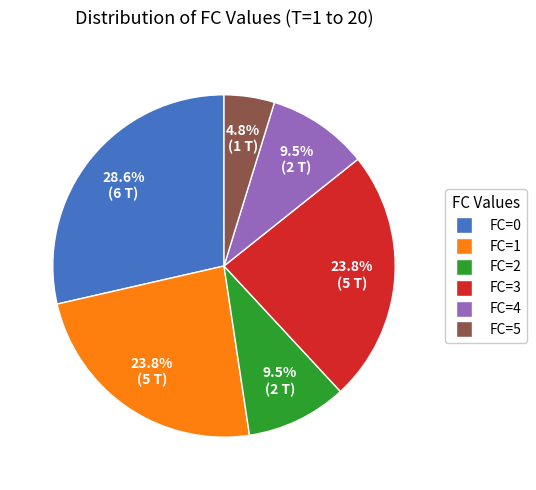

To the nearest percent, what is the difference between the FC=1 and FC=4 slice percentages?

14%